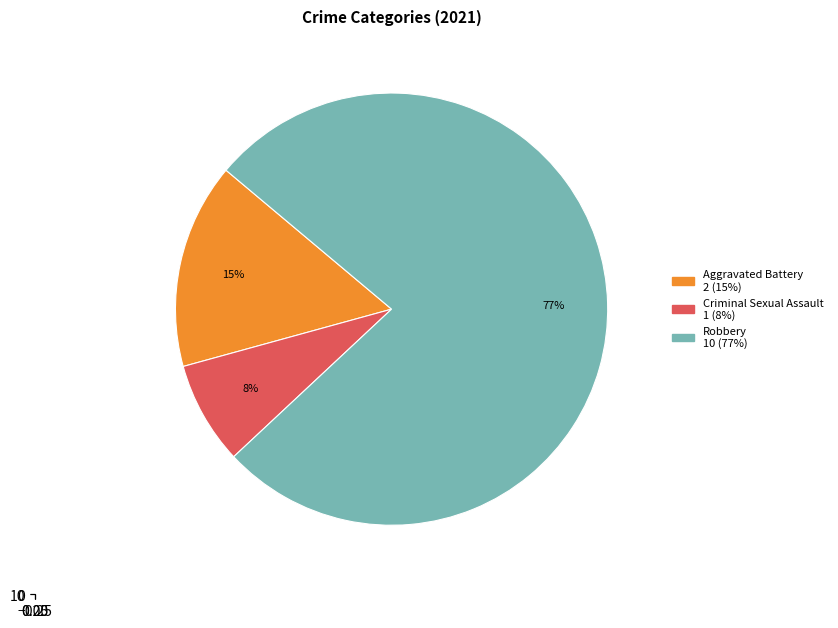

To the nearest percent, what is the combined percentage of Aggravated Assault and Aggravated Battery?

15%